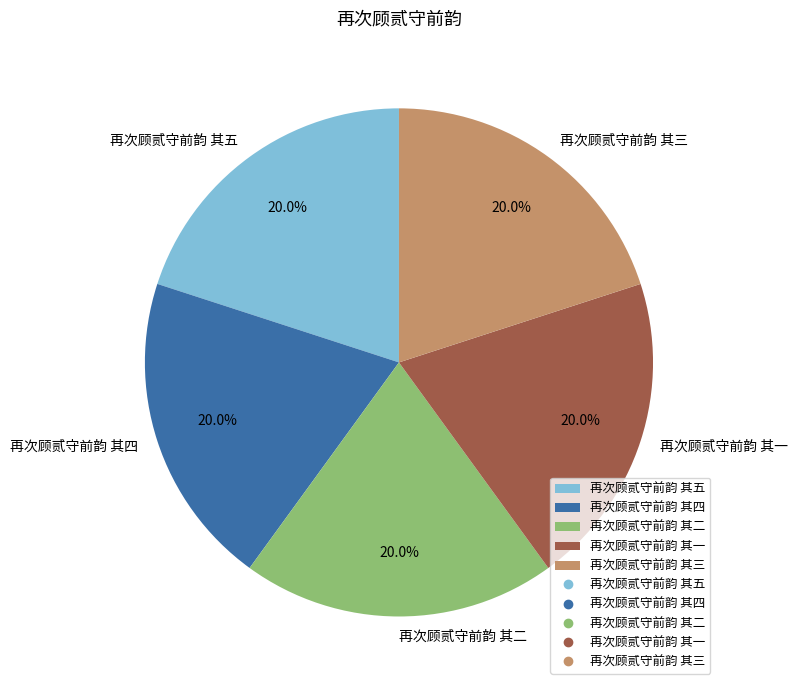

Count the number of slices in the pie.

5